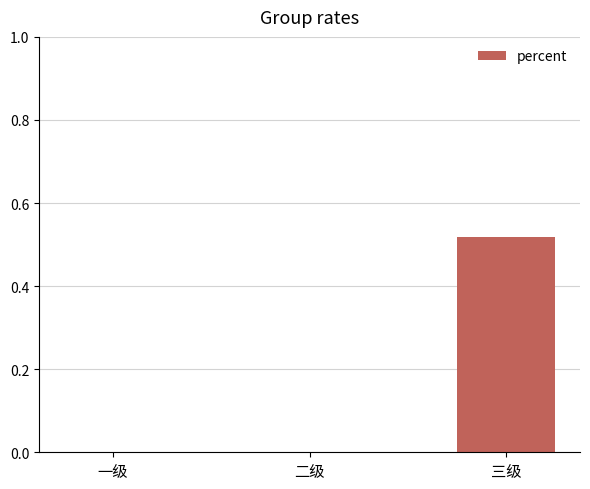

Which has a higher value, 三级 or 一级?

三级